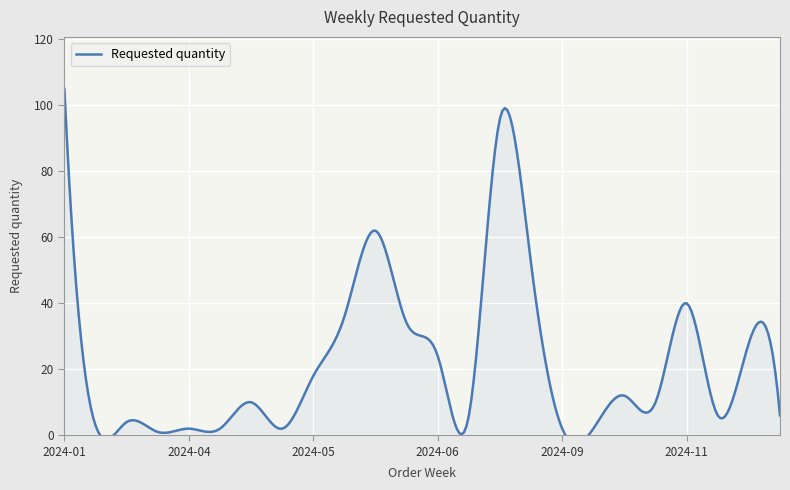

What is the label of the 20th point from the right?

2024-04-01